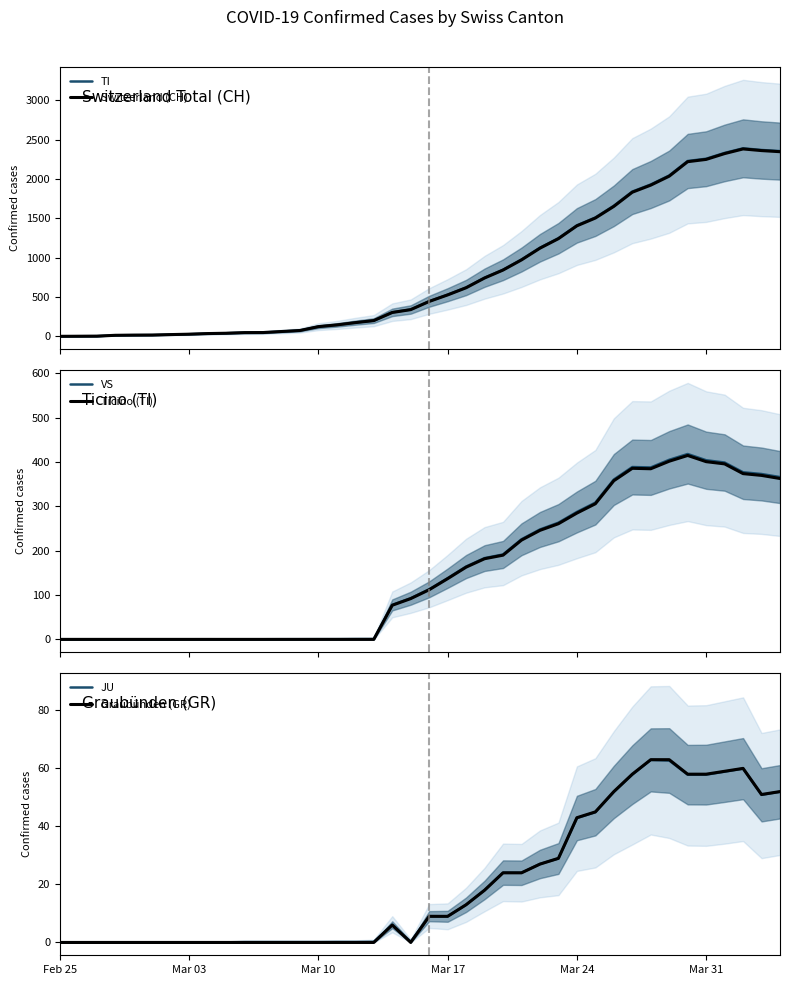

True or false: Switzerland (CH) has more than 0 interior local peaks.

True